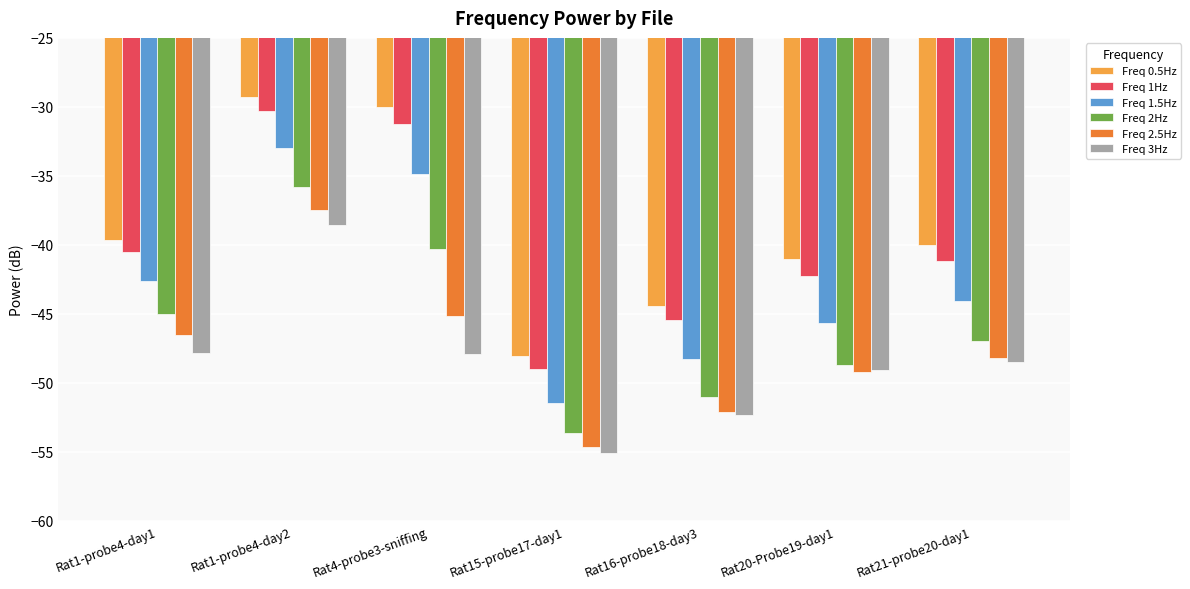

Does the chart contain stacked bars?

No